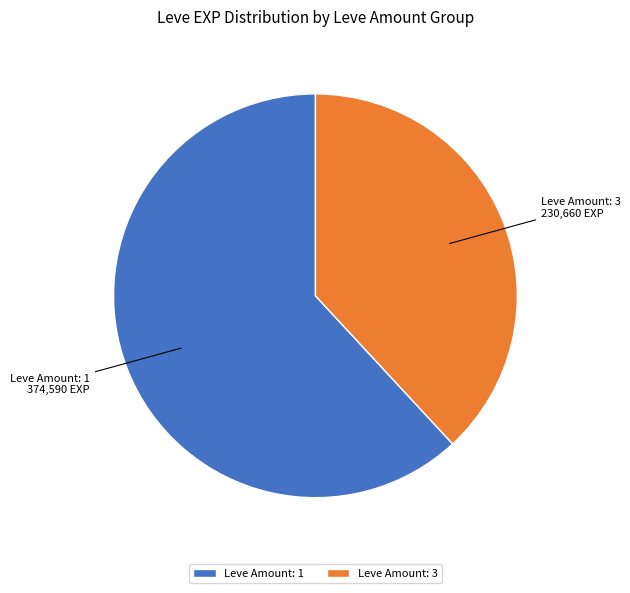

Combined, do Leve Amount: 1 and Leve Amount: 3 account for over 50%?

Yes